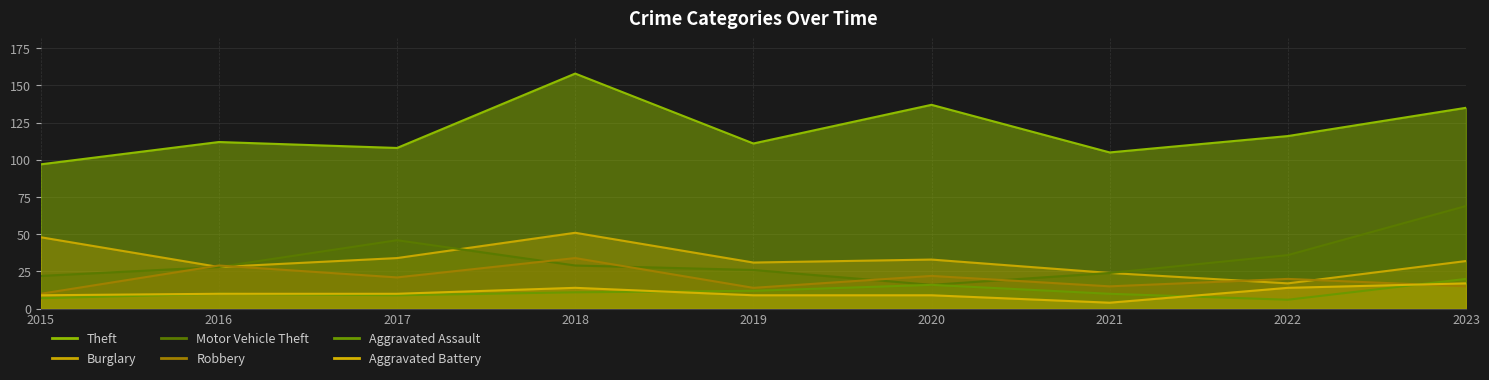

What is the value of the Motor Vehicle Theft point at the 4th from the left?

29